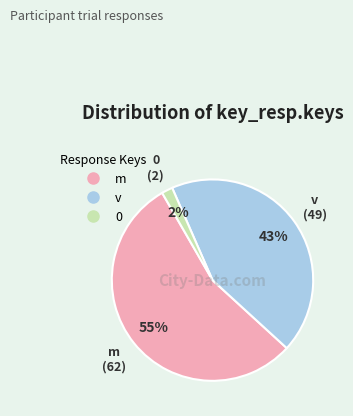

Which slice represents more than half of the pie?

m